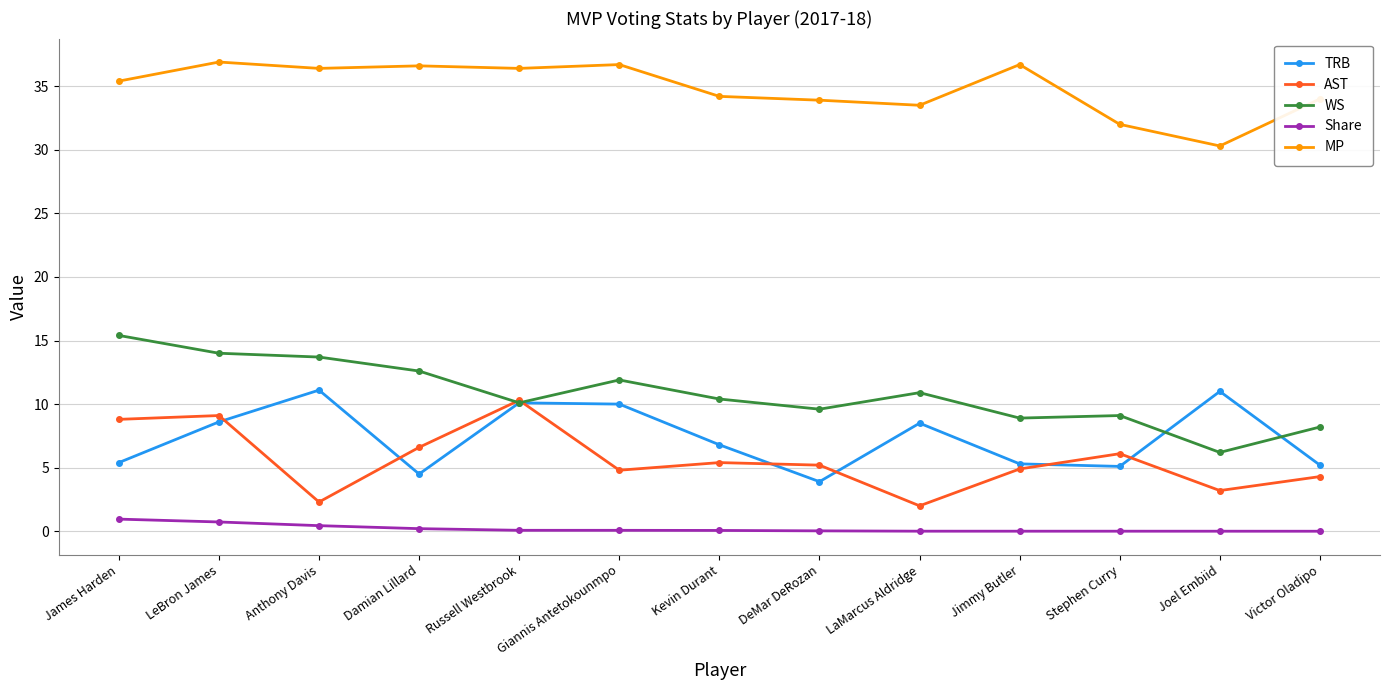

At James Harden, list the series in order from largest to smallest.

MP, WS, AST, TRB, Share